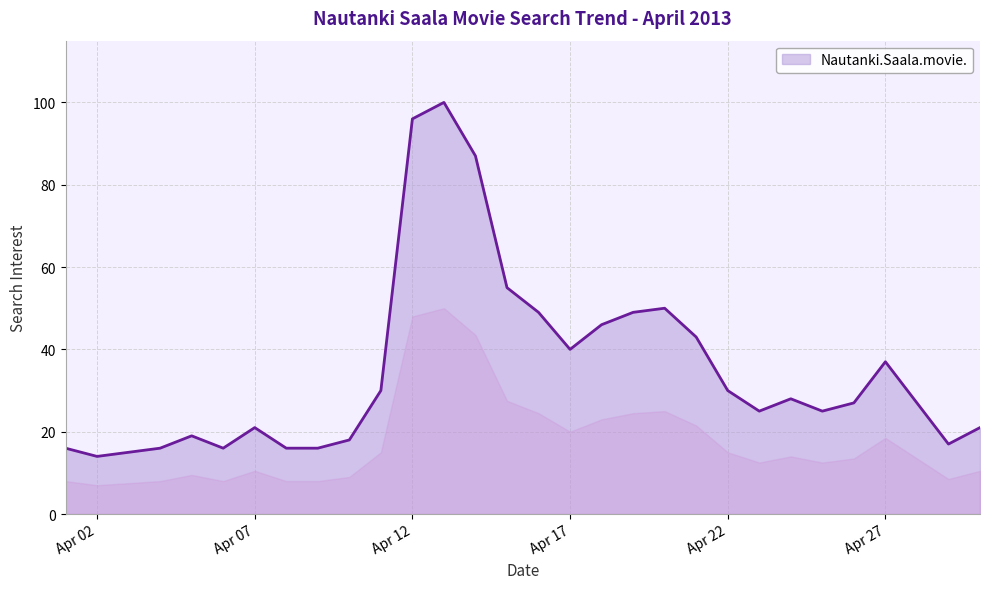

How many categories are shown in the chart?

30